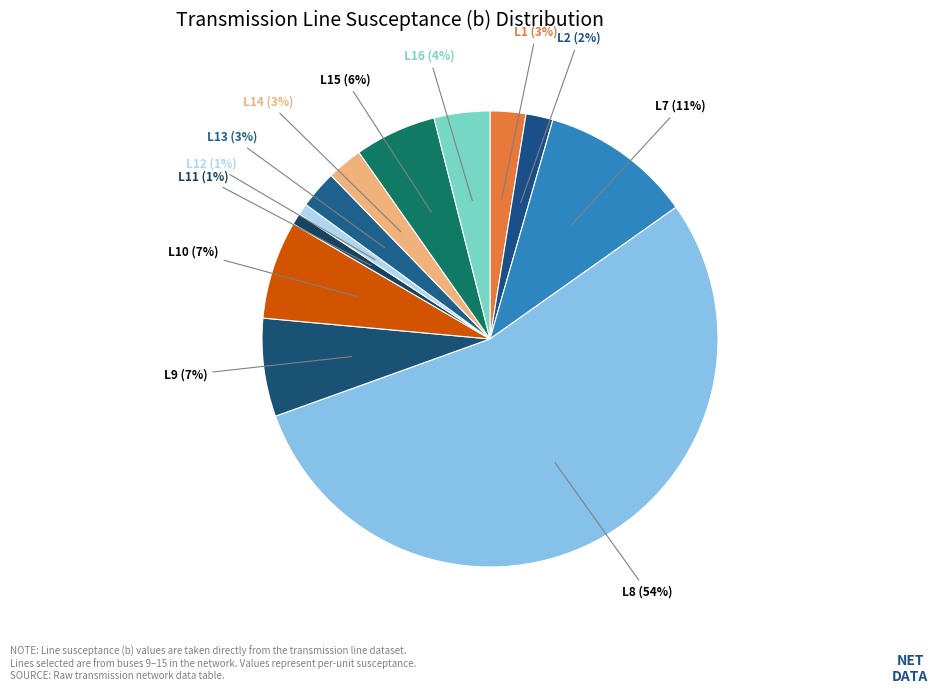

How many slices are in this pie chart?

12